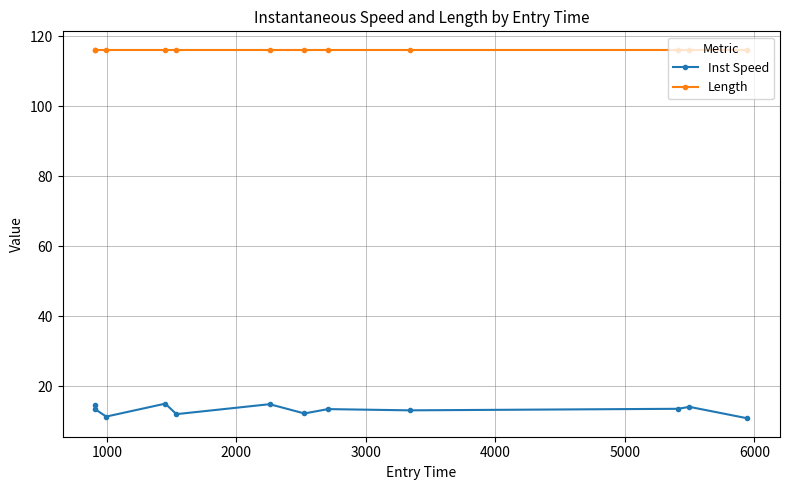

Which series has the widest spread of values?

Inst Speed